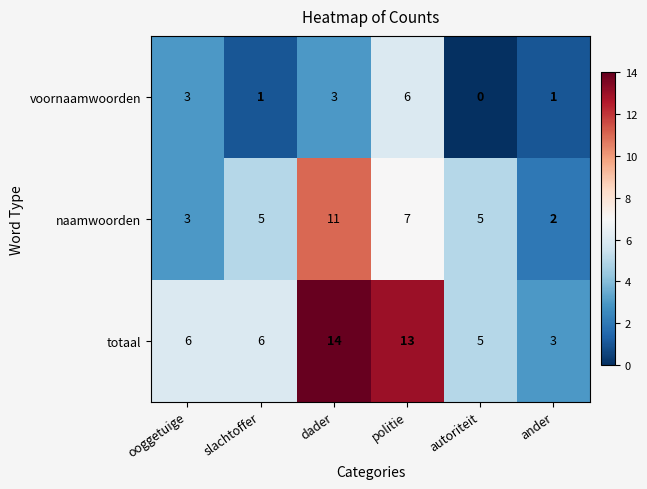

List the series in order of their overall mean, lowest first.

voornaamwoorden, naamwoorden, totaal